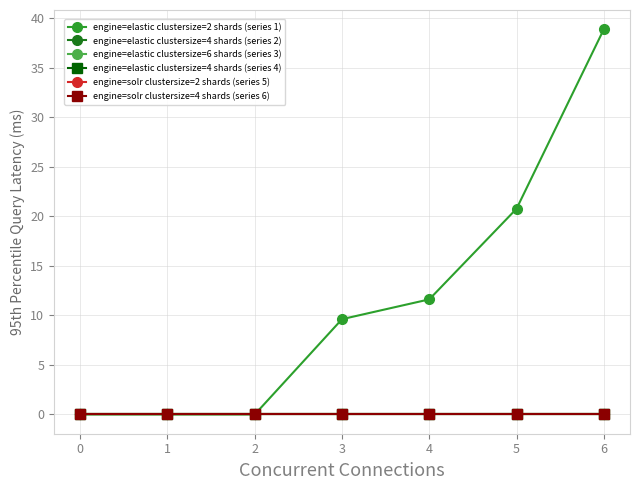

Rank the series by their maximum value, from lowest to highest.

engine=elastic clustersize=4 shards (series 2), engine=elastic clustersize=6 shards (series 3), engine=elastic clustersize=4 shards (series 4), engine=solr clustersize=2 shards (series 5), engine=solr clustersize=4 shards (series 6), engine=elastic clustersize=2 shards (series 1)